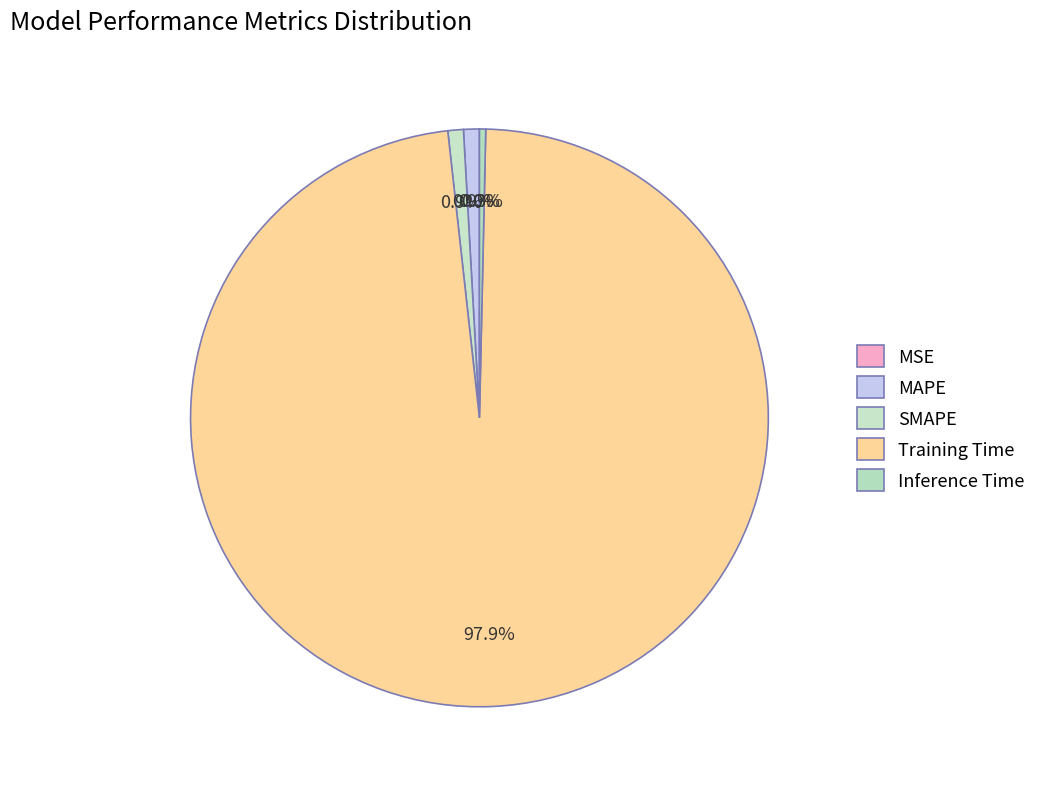

Count the number of slices in the pie.

5